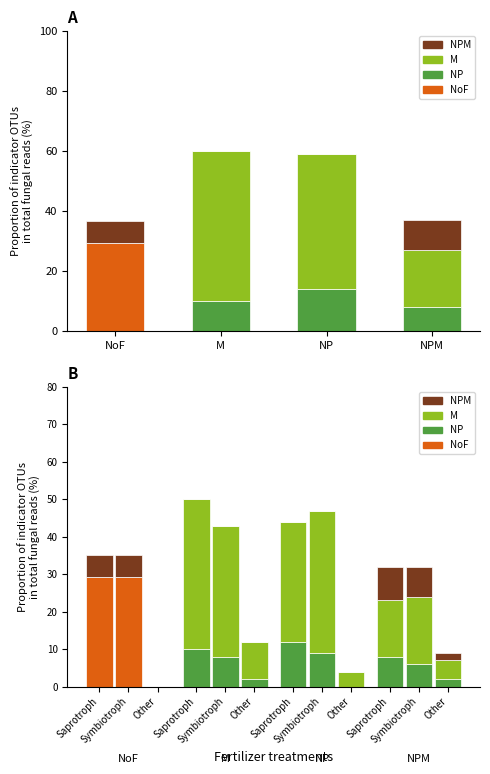

Reading left to right, what are all the values shown in this chart?

NoF: 29.2	0.0	0.0	0.0
NP: 0.0	10.0	14.0	8.0
M: 0.0	50.0	45.0	19.0
NPM: 7.3	0.0	0.0	10.0